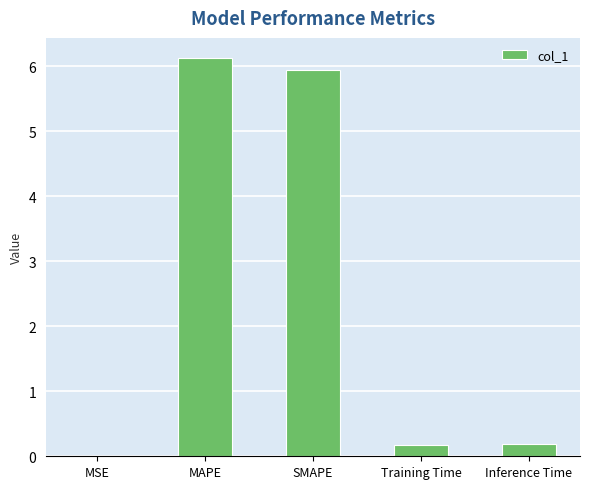

What is the sum of the values at Training Time and SMAPE?

6.1